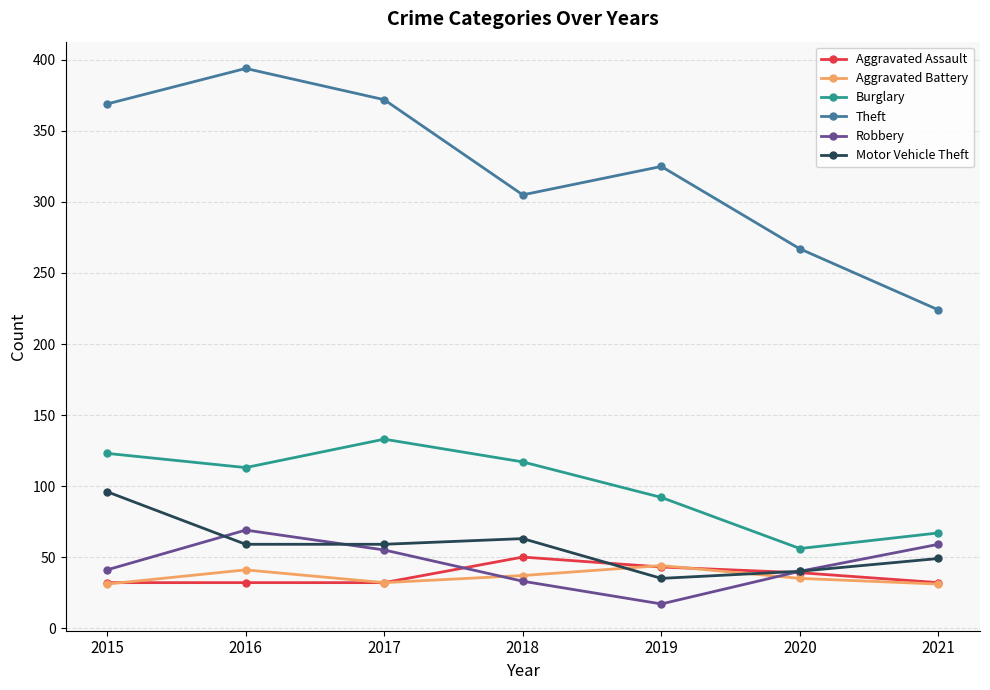

The Motor Vehicle Theft series shows 169 at 2015. True or false?

False